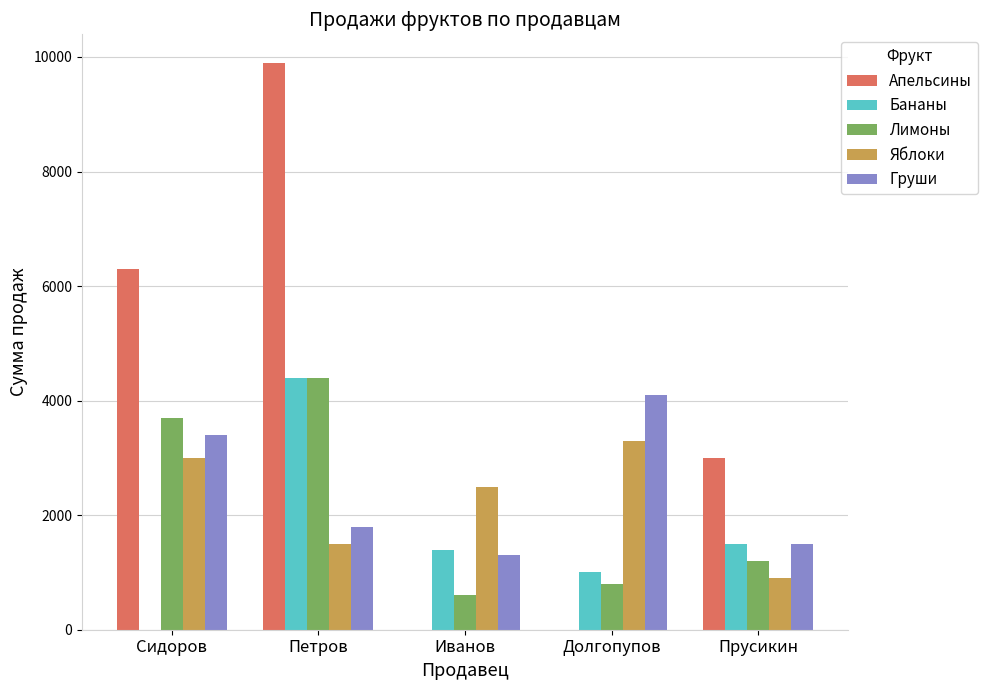

True or false: Лимоны has a value of 3700 at Сидоров.

True